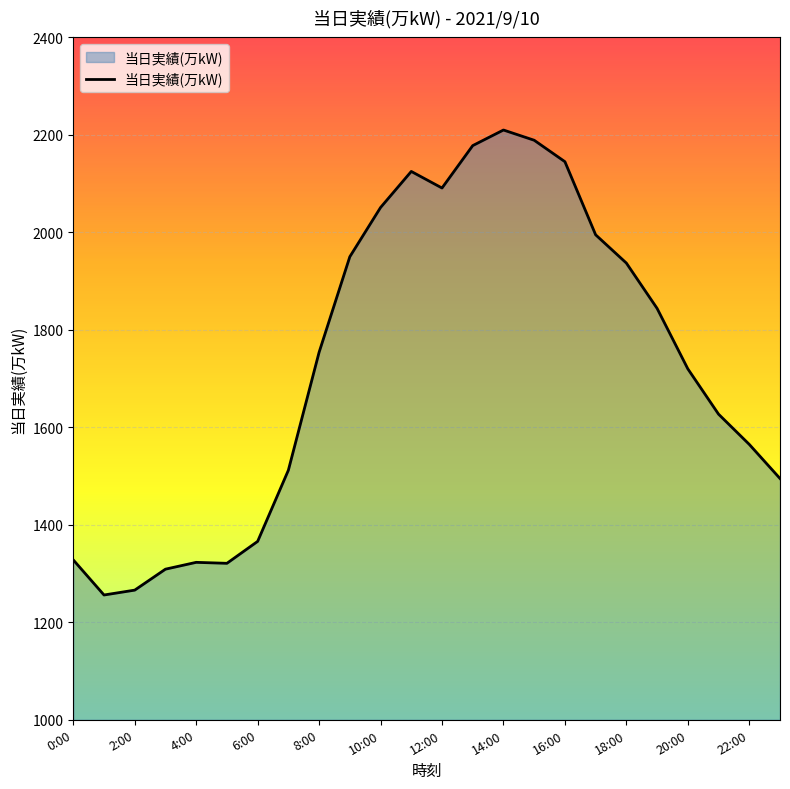

What is the difference between the maximum and minimum values?

954